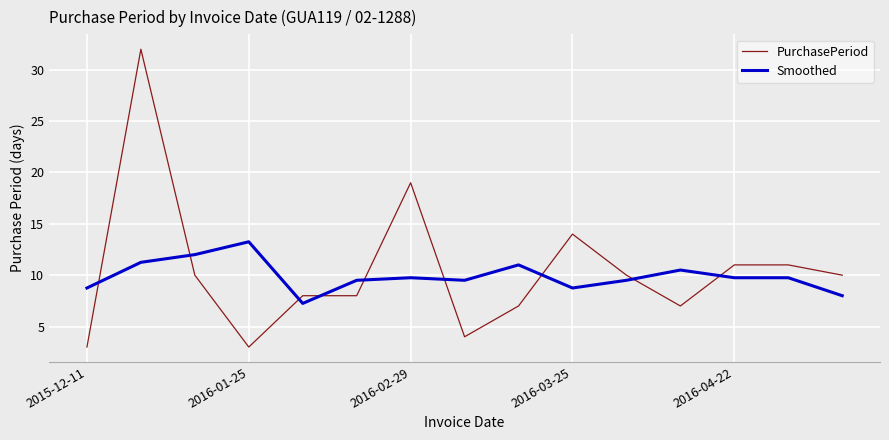

What is the difference between the maximum and minimum values in the PurchasePeriod series?

29.0